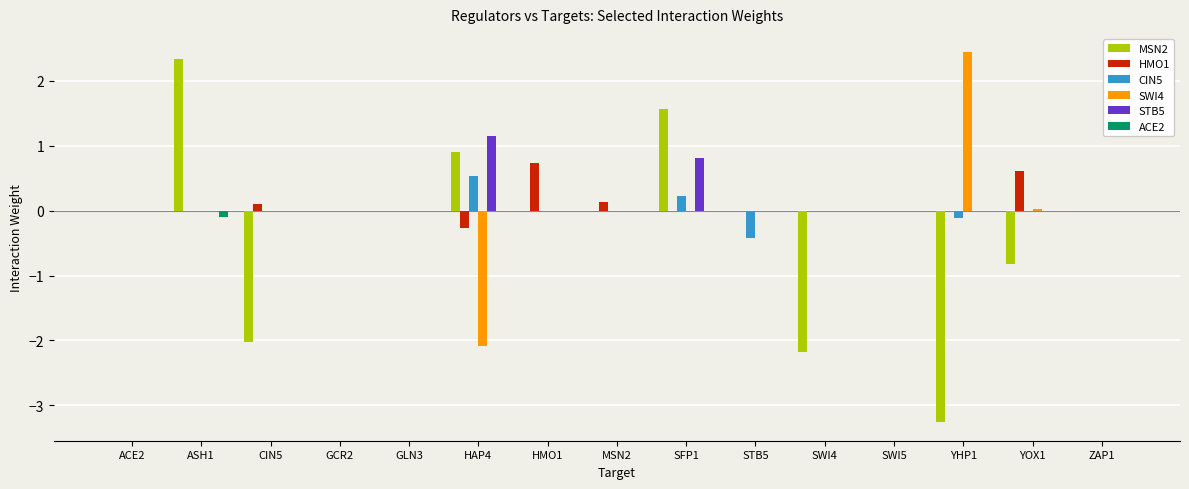

Which category has the highest value in the HMO1 series?

HMO1